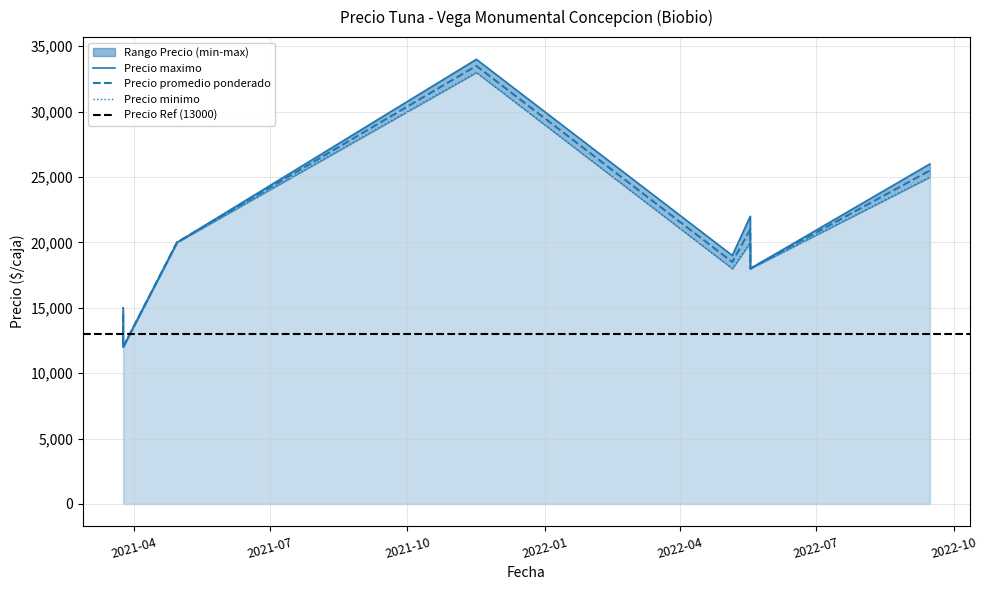

What is the lowest value of the Precio promedio ponderado series?

12000